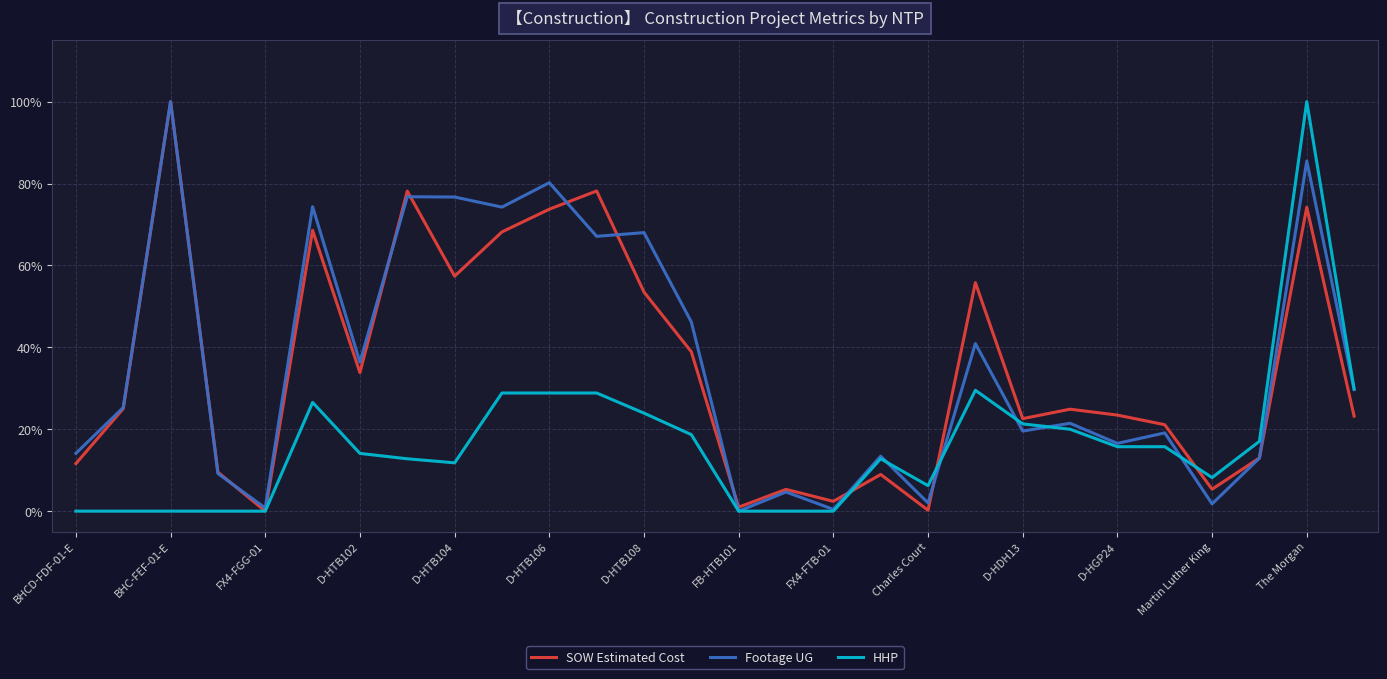

Does the chart have visible grid lines?

Yes